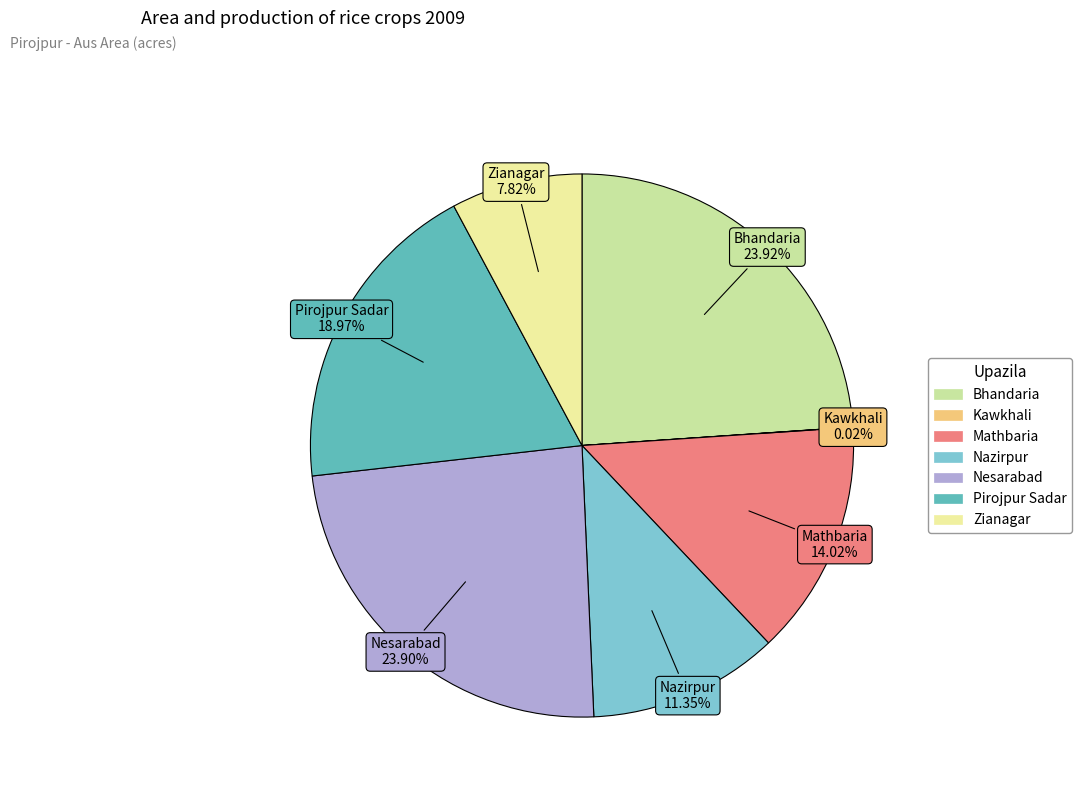

What is the ratio of the value at Nesarabad to the value at Zianagar?

3.1